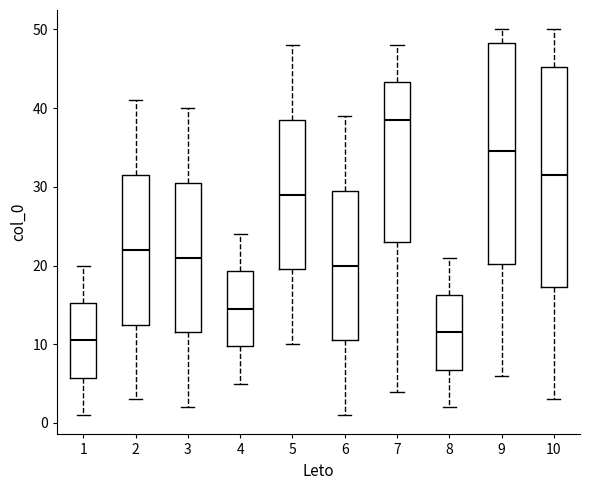

Where does the median line of the box at x = 6 sit on the y-axis? The values are not printed on the chart, so give them approximately, as read against the axis.

20